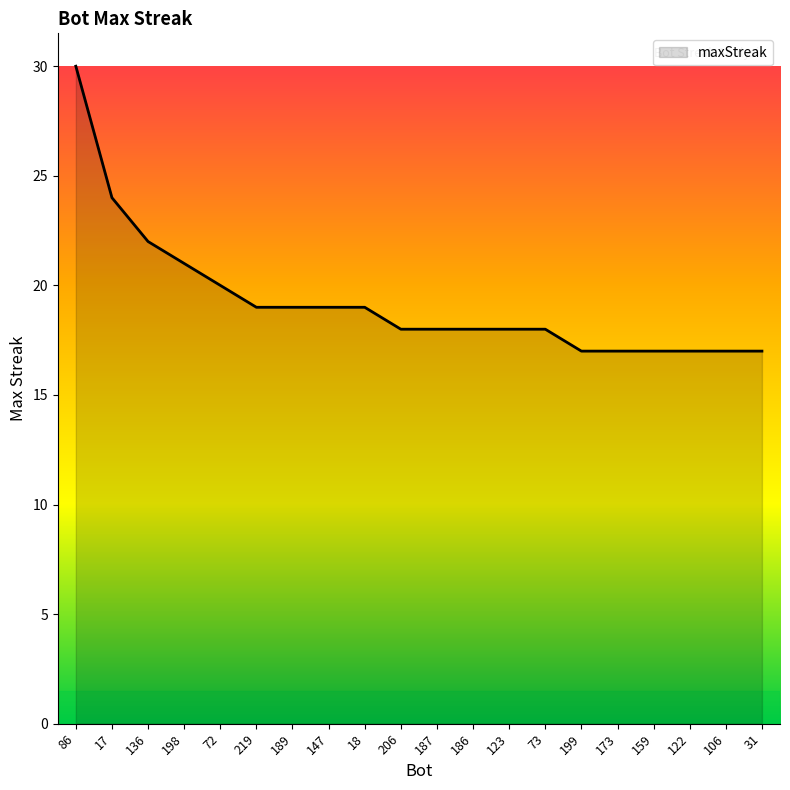

What is the ratio of the value at 173 to the value at 86?

0.6